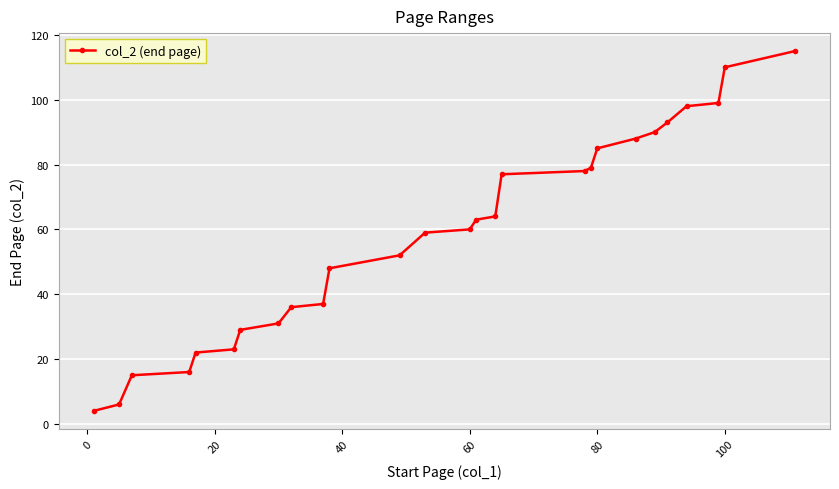

How many values are below 60?

13